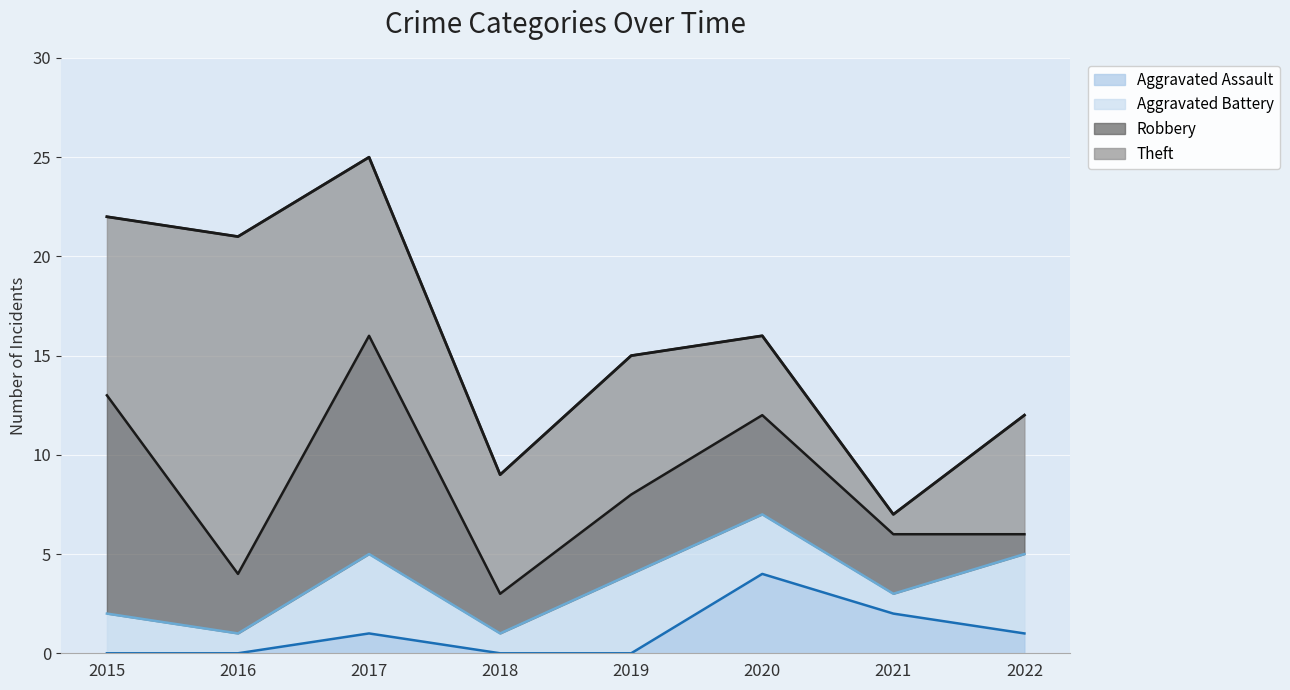

Reading right to left, extract all data points from this chart.

Aggravated Assault: 1	2	4	0	0	1	0	0
Aggravated Battery: 4	1	3	4	1	4	1	2
Robbery: 1	3	5	4	2	11	3	11
Theft: 6	1	4	7	6	9	17	9